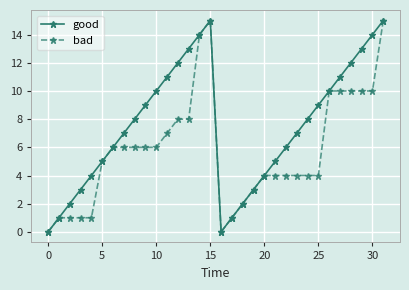

True or false: good has more than 0 interior local peaks.

True